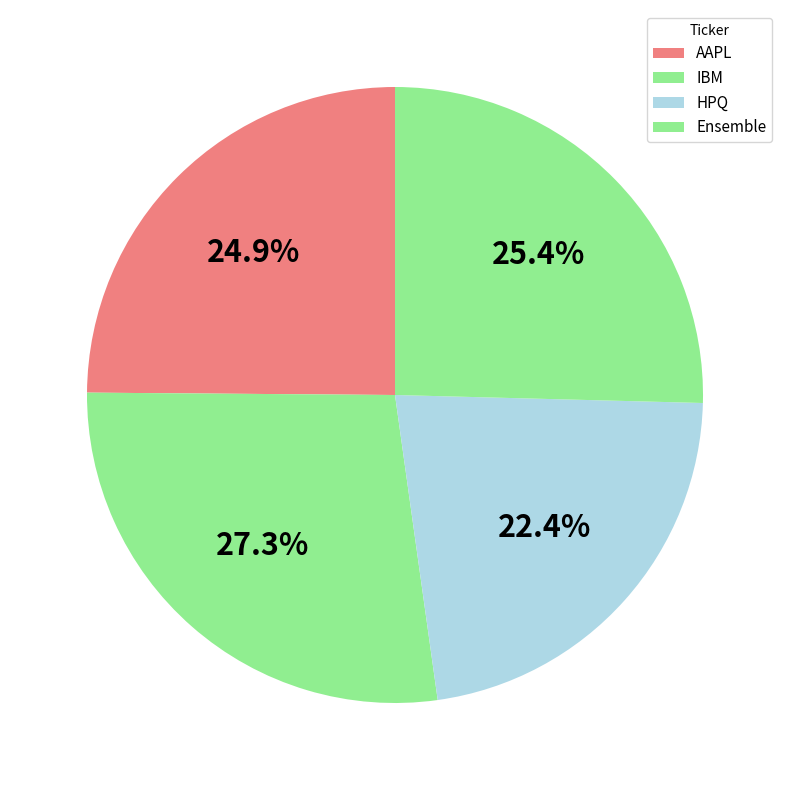

To the nearest percent, what portion does AAPL represent?

25%